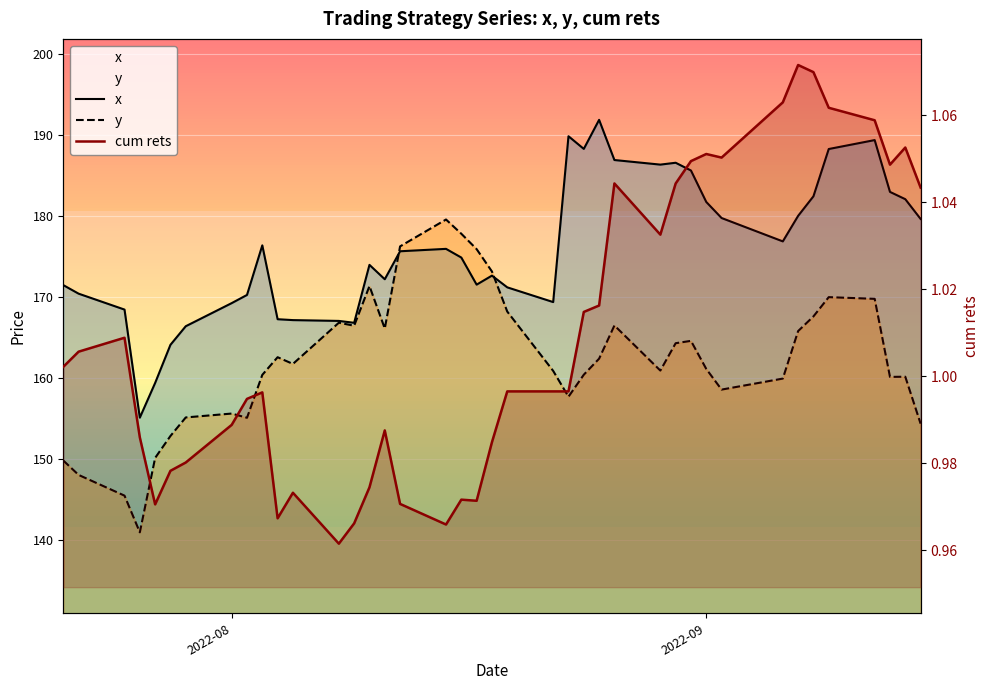

What are all the series names shown in the legend?

x, y, cum rets